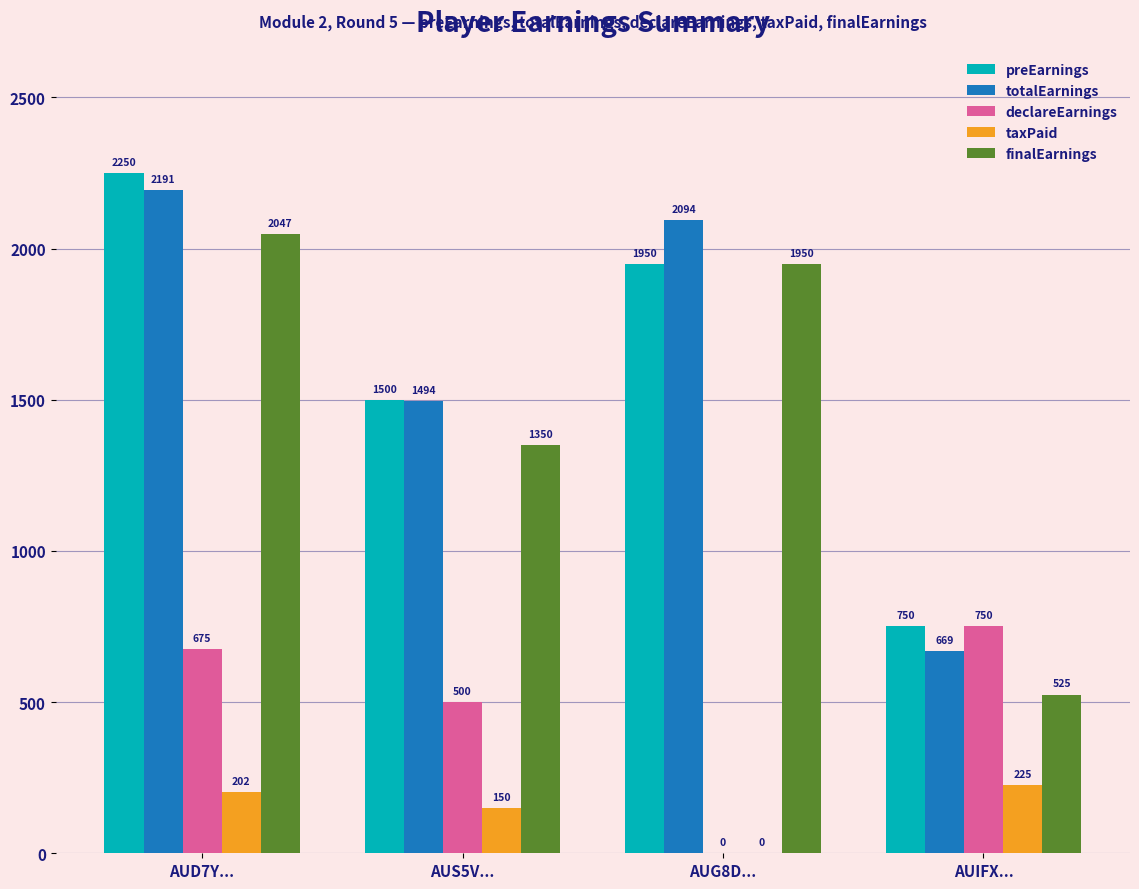

Which label corresponds to the largest value in the chart?

AUD7Y...